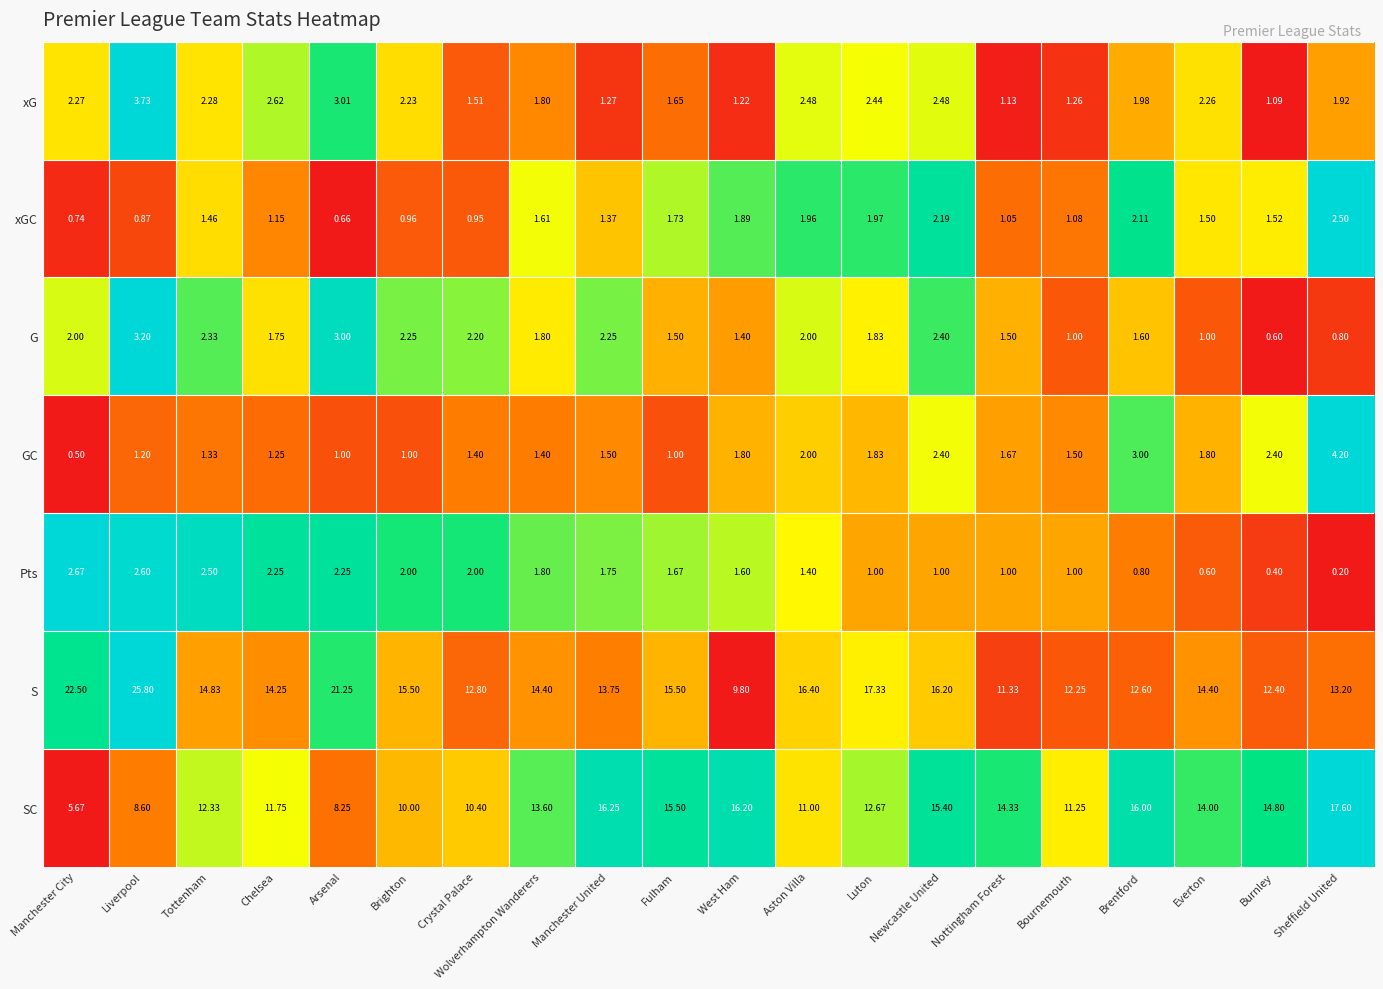

Which series has the largest total across all categories?

S